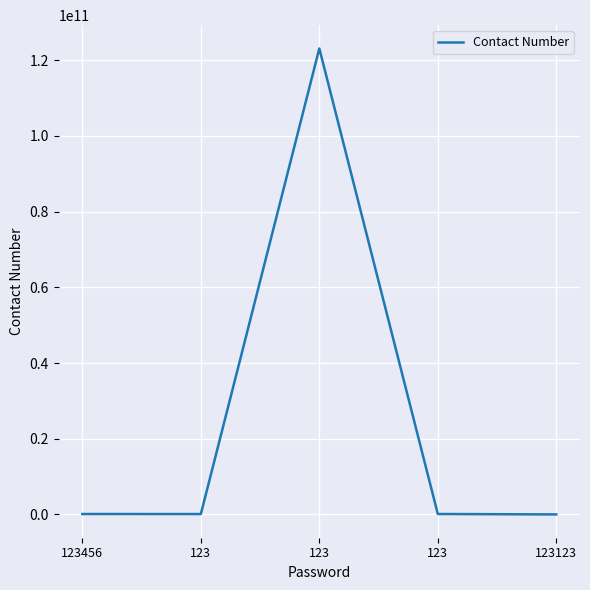

What is the difference between the values at 123 and 123?

123000000000